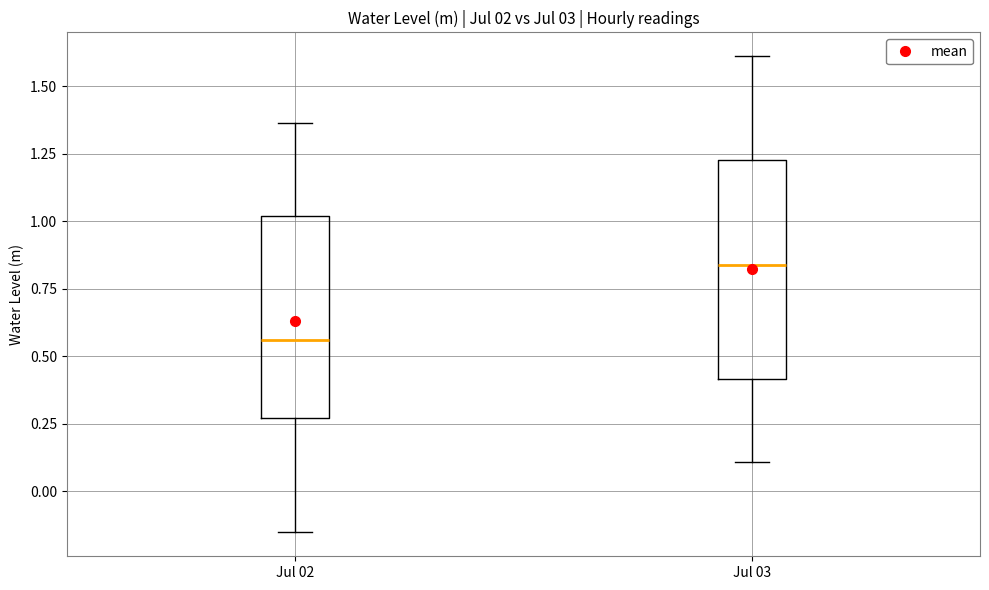

Which box has the highest median line?

Jul 03